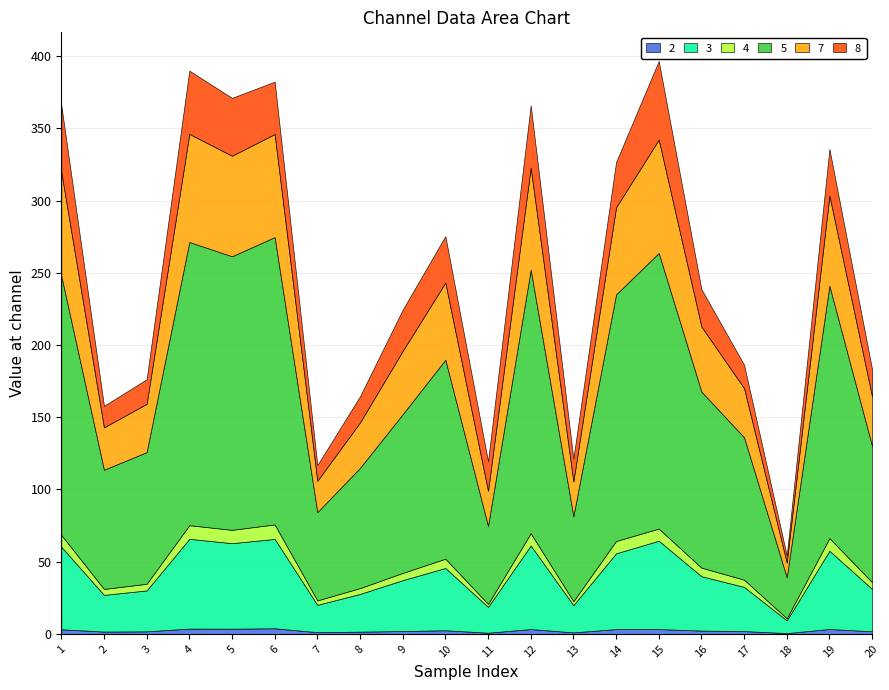

Reading right to left, what are all the values shown in this chart?

2_channel: 1.8	3.4	0.6	2.0	2.3	3.3	3.3	1.1	3.4	0.8	2.5	2.0	1.6	1.2	3.9	3.6	3.7	1.8	1.6	3.2
3_channel: 29.3	54.2	8.8	30.6	37.7	61.2	52.5	18.9	57.9	17.9	43.1	35.3	26.1	18.9	61.9	59.2	62.2	28.3	25.4	57.2
4_channel: 4.6	8.8	1.4	5.0	5.9	8.4	8.5	2.7	8.5	2.0	6.4	5.0	4.0	3.1	10.0	9.2	9.4	4.6	4.1	8.2
5_channel: 94.3	174.8	28.4	98.6	121.9	190.8	170.8	58.9	182.5	54.0	137.8	109.9	83.3	61.1	199.0	189.4	196.1	91.2	82.5	179.5
7_channel: 34.3	62.5	10.2	34.1	45.0	78.5	60.3	24.1	70.7	24.3	53.4	43.8	31.5	21.7	71.3	69.6	74.9	33.5	29.4	72.0
8_channel: 18.8	32.2	4.9	16.2	25.9	54.4	31.3	15.7	43.1	20.5	32.2	28.6	18.1	10.9	36.3	40.1	43.8	17.0	14.9	46.1